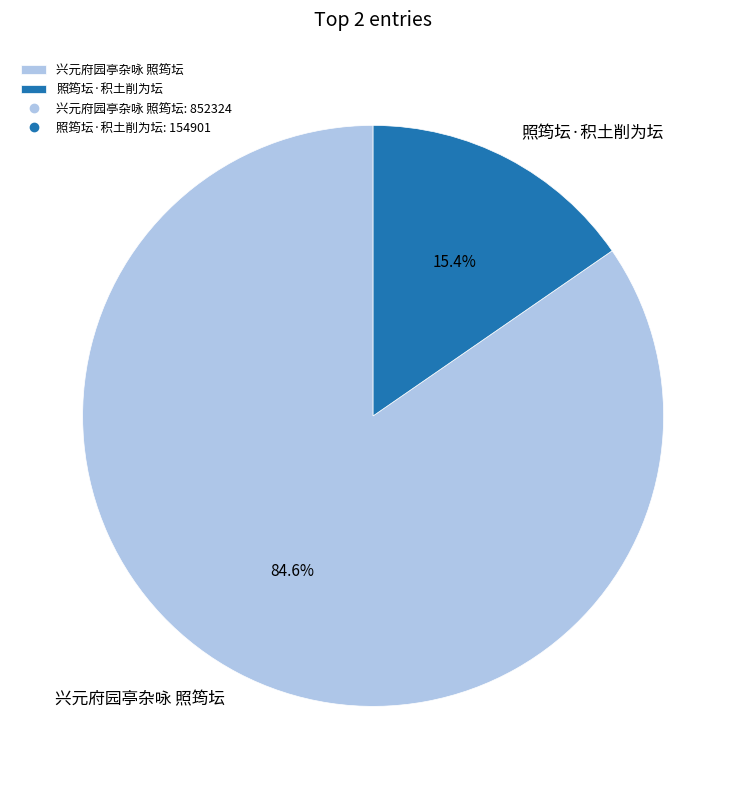

Which has a higher value, 照筠坛·积土削为坛 or 兴元府园亭杂咏 照筠坛?

兴元府园亭杂咏 照筠坛